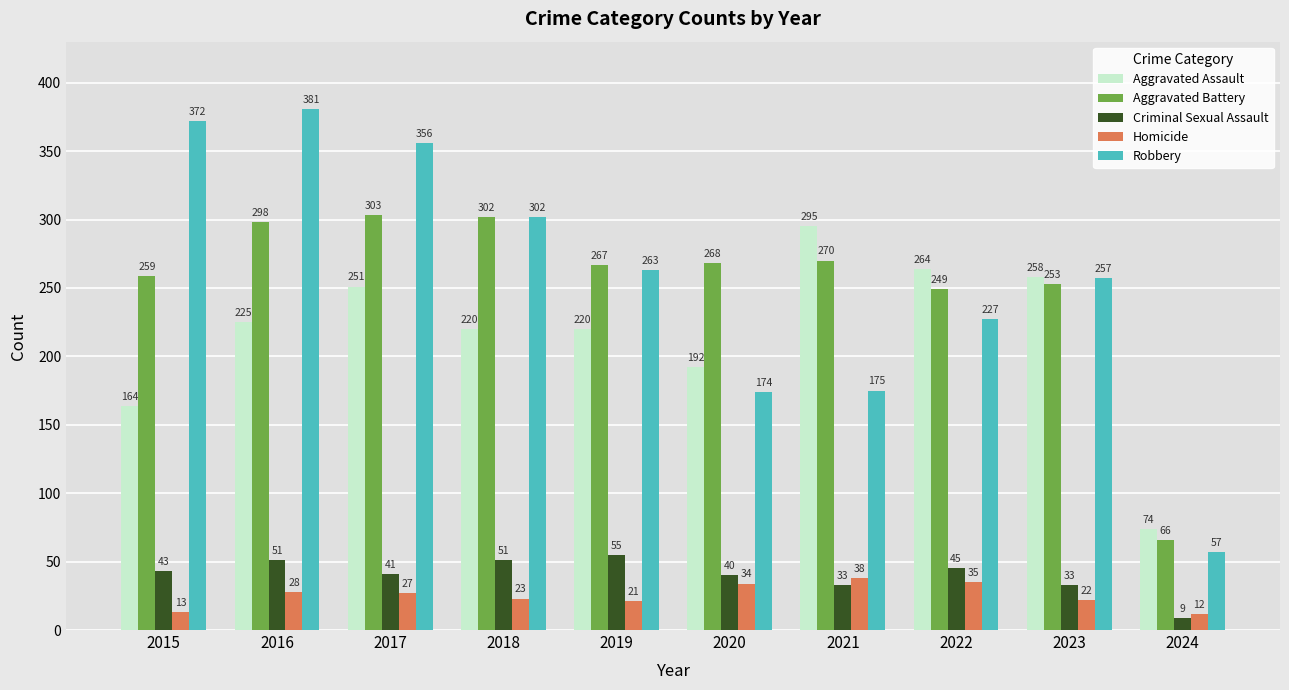

List the series in order of their peak value, lowest first.

Homicide, Criminal Sexual Assault, Aggravated Assault, Aggravated Battery, Robbery